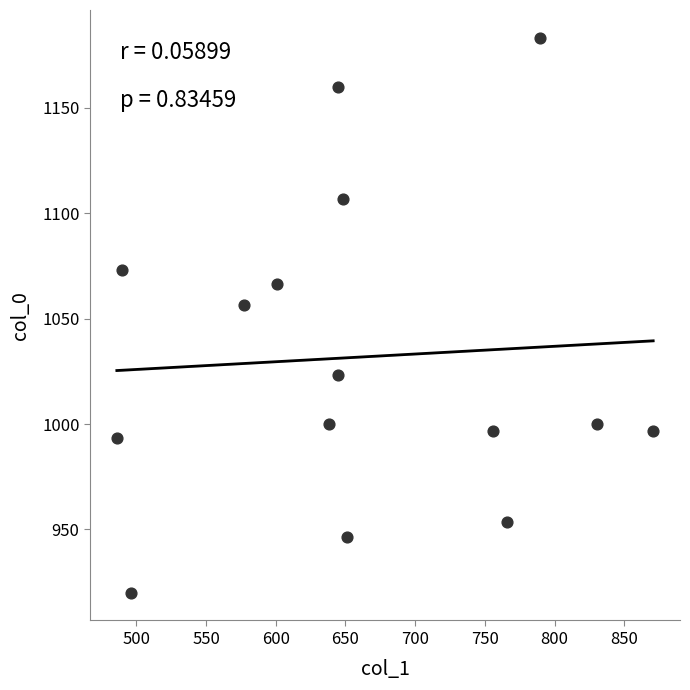

What Y value in the scatter plot is closest to 1051?

1056.7